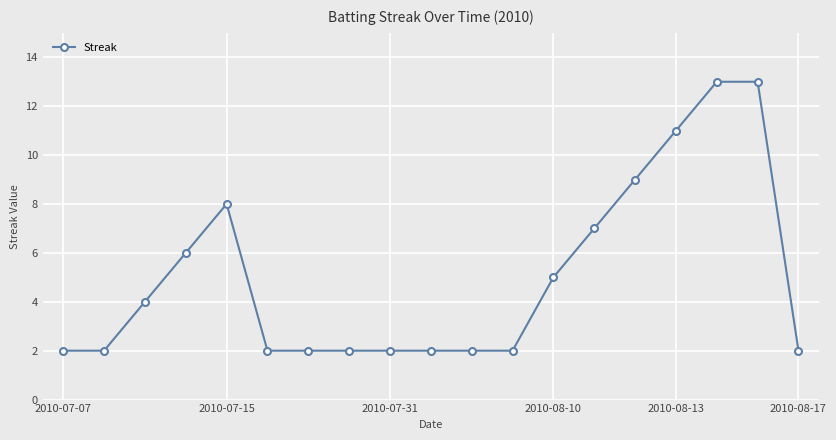

What is the average value?

5